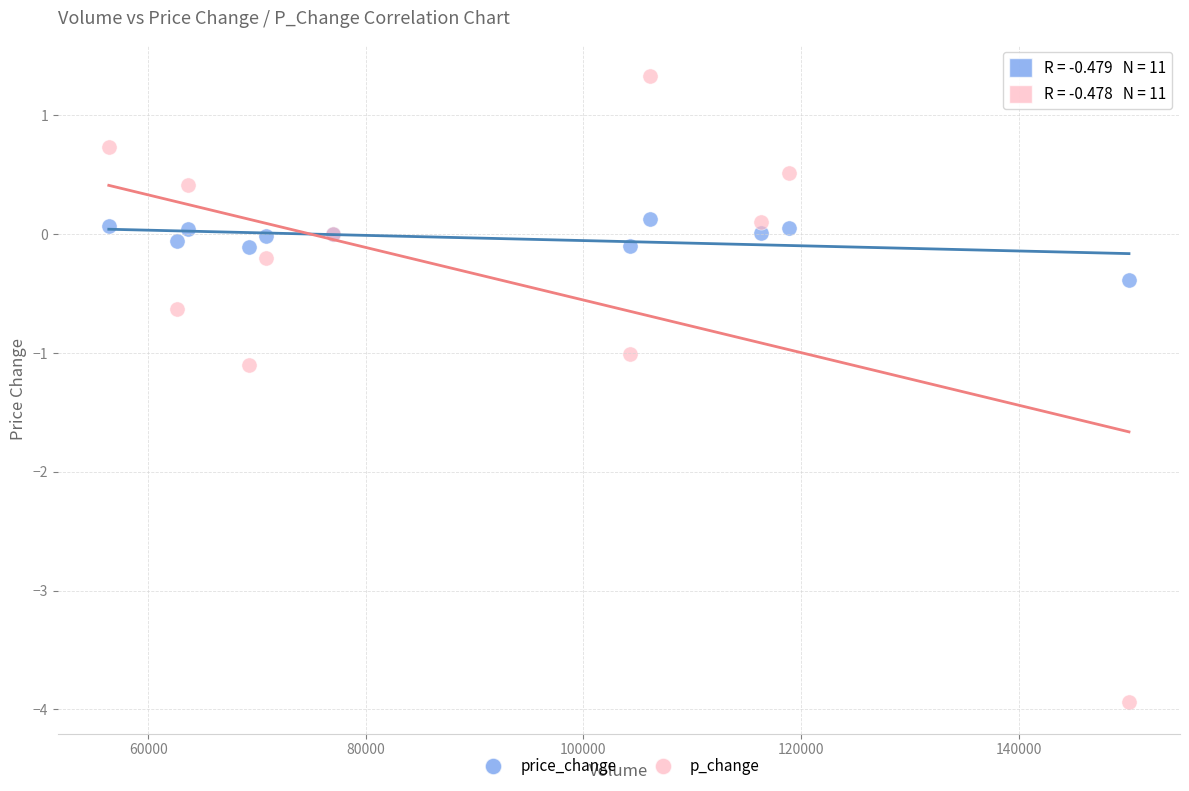

Which series contains the lowest Y value?

p_change